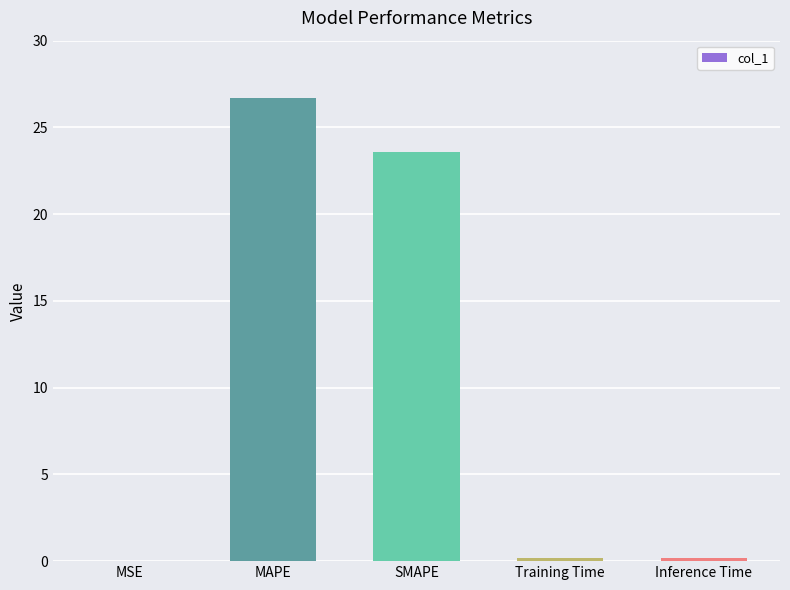

What is the sum of the values at MAPE and SMAPE?

50.3